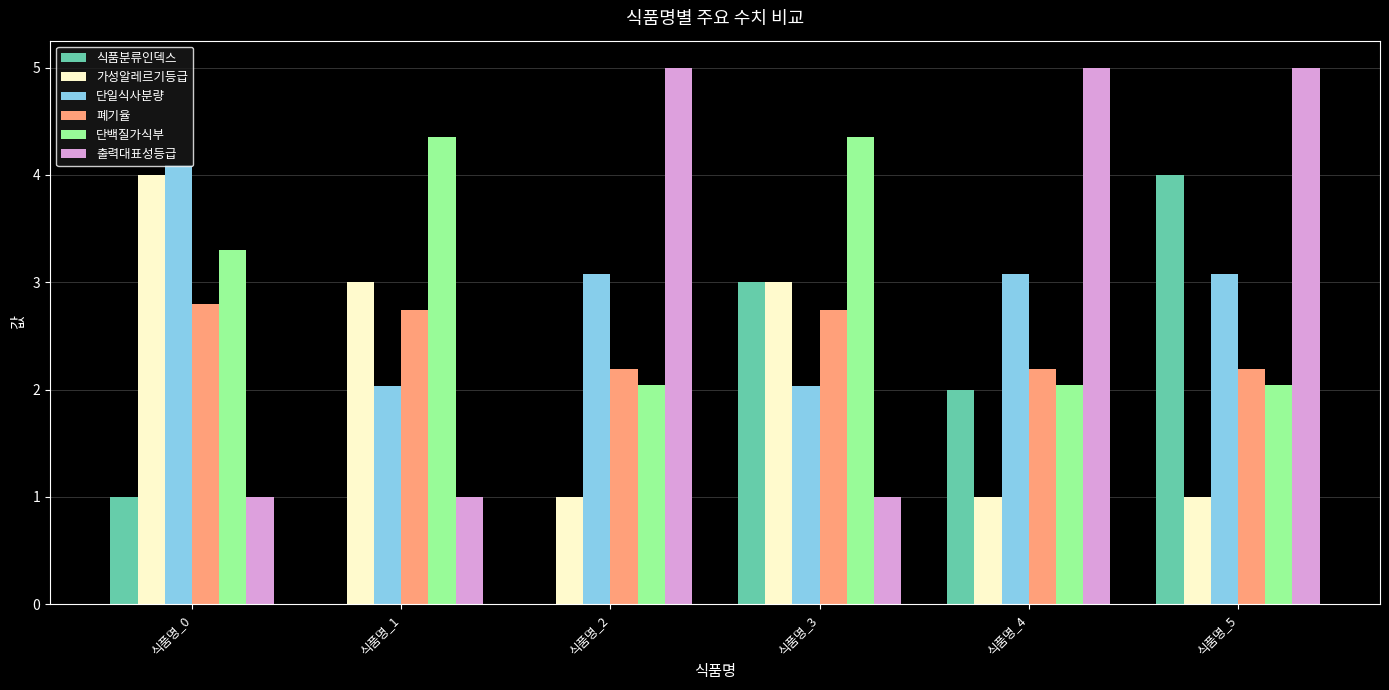

How many data points in 단백질가식부 are above 3?

3